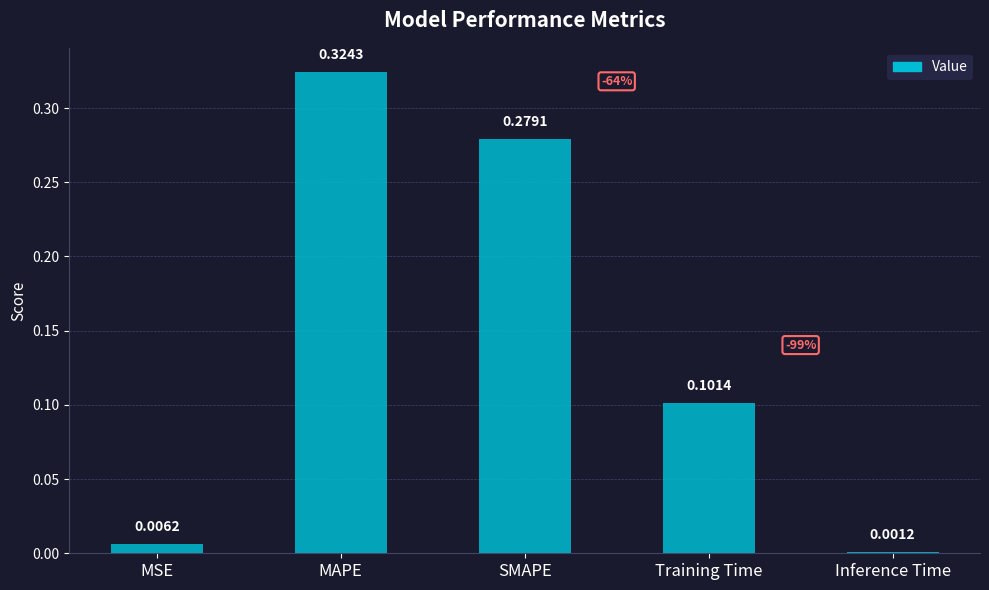

What is the change in value from MSE to MAPE?

+0.3